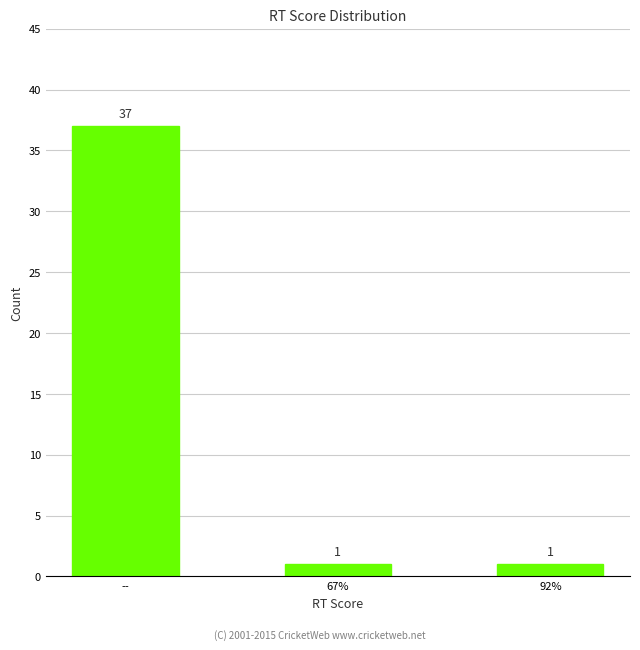

What is the change in value from -- to 67%?

-36